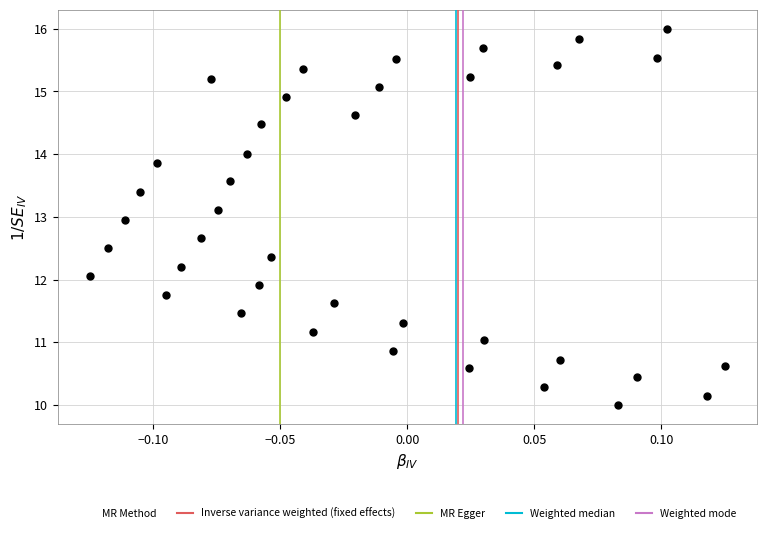

What is the range of Y values (max minus min)?

6.0